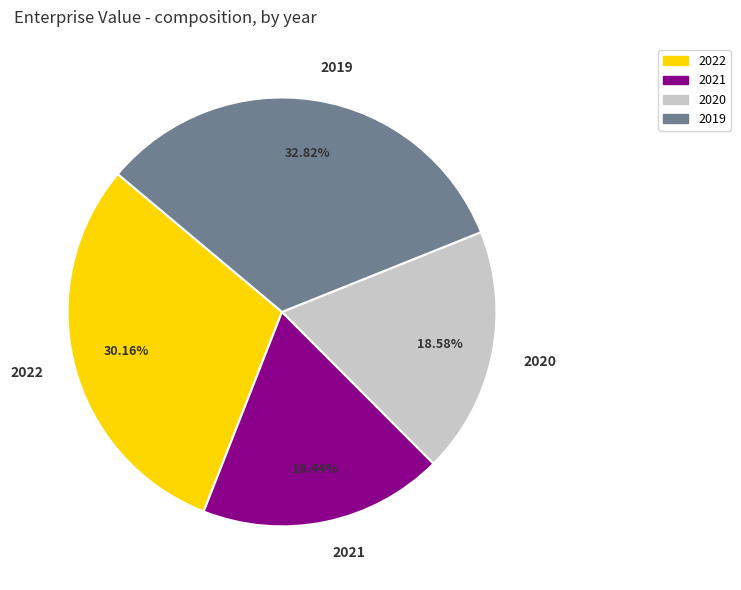

Is it true that 2021 is 18% of the pie?

True